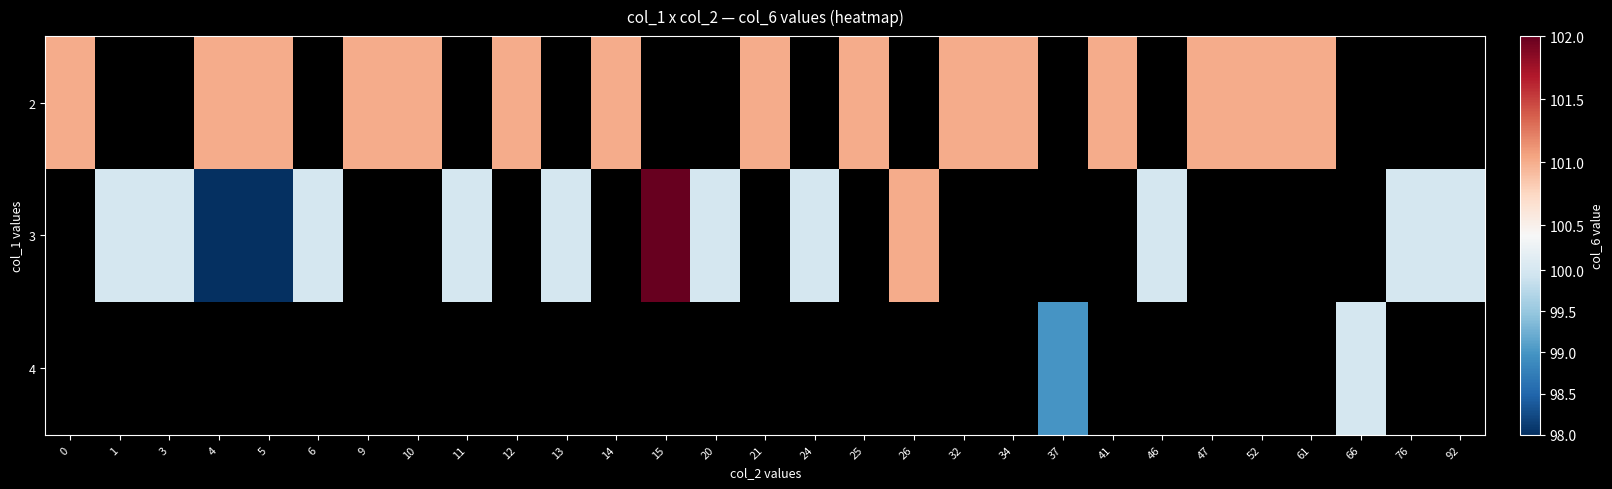

At 26, list the series in order from largest to smallest.

2, 3, 4